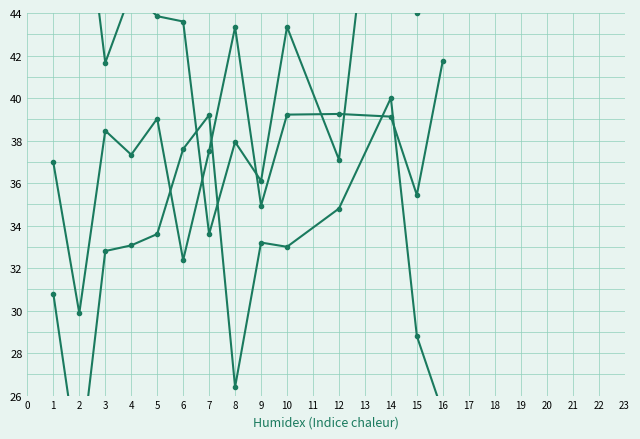

How many times do Avg Purchase Amount and Avg Satisfaction (scaled) cross each other?

4